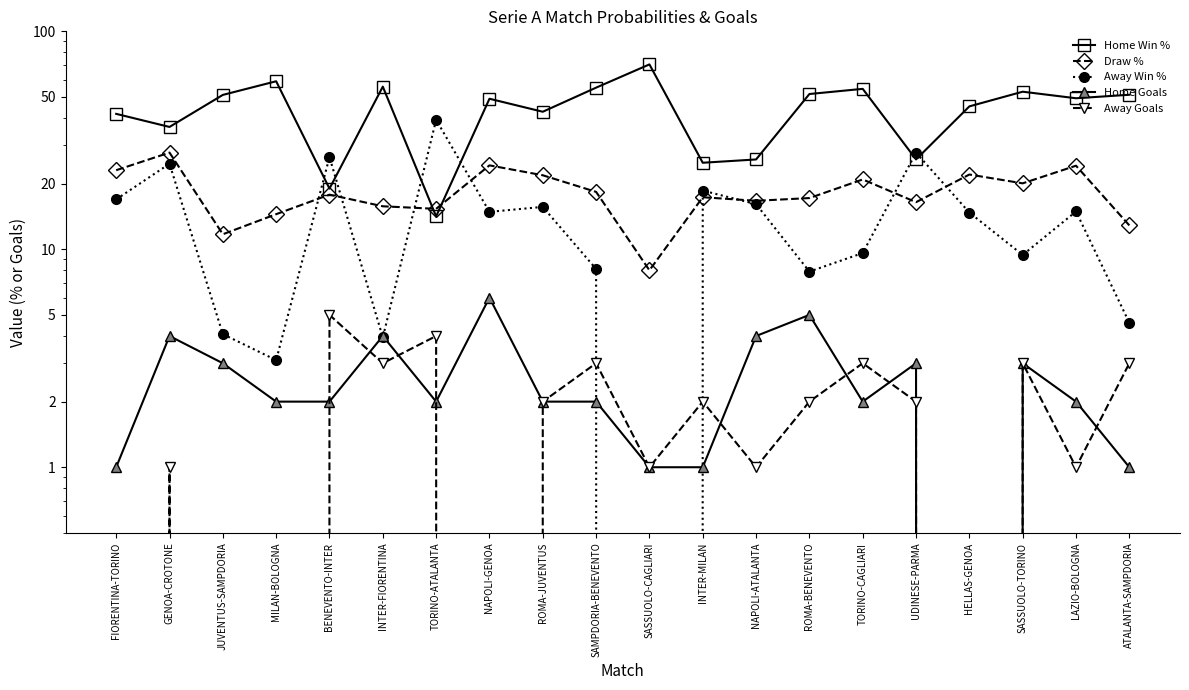

What are all the series names shown in the legend?

Home Win %, Draw %, Away Win %, Home Goals, Away Goals